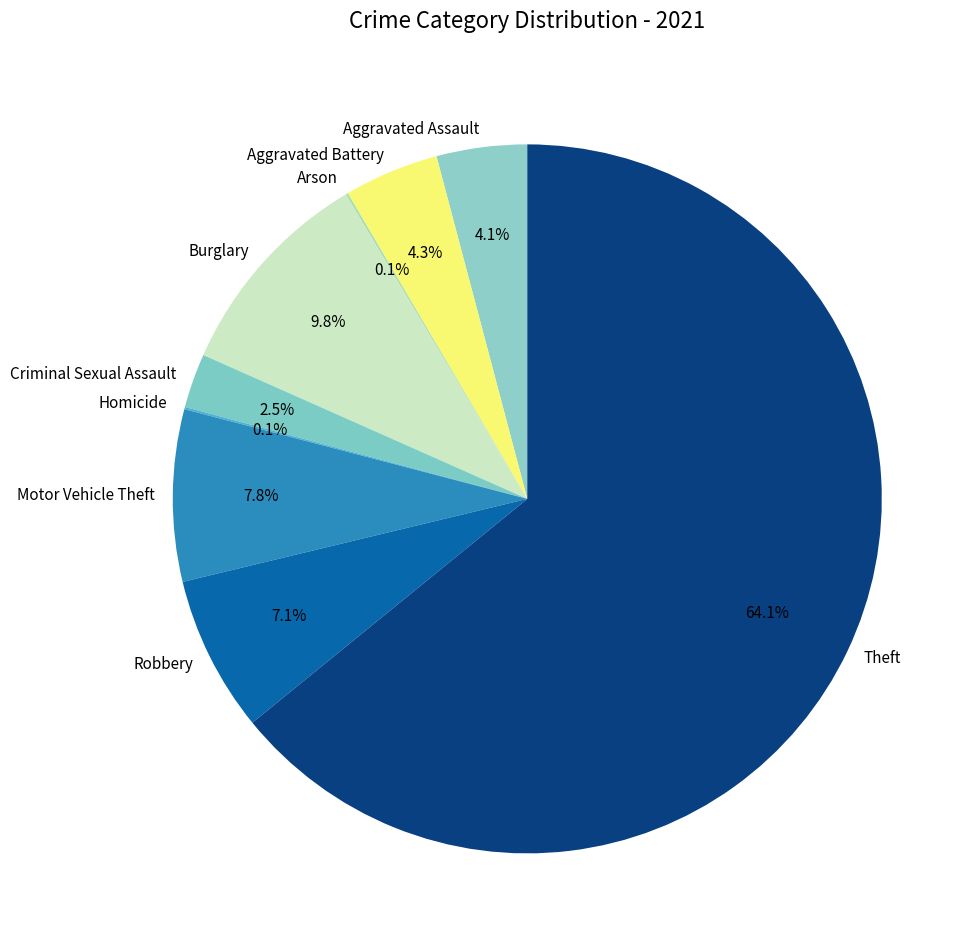

To the nearest percent, what is the average slice percentage?

11%